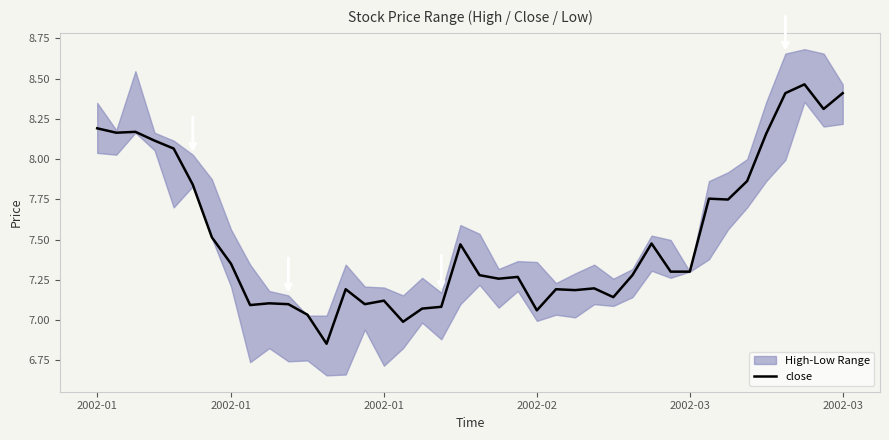

Count the number of categories in the chart.

40